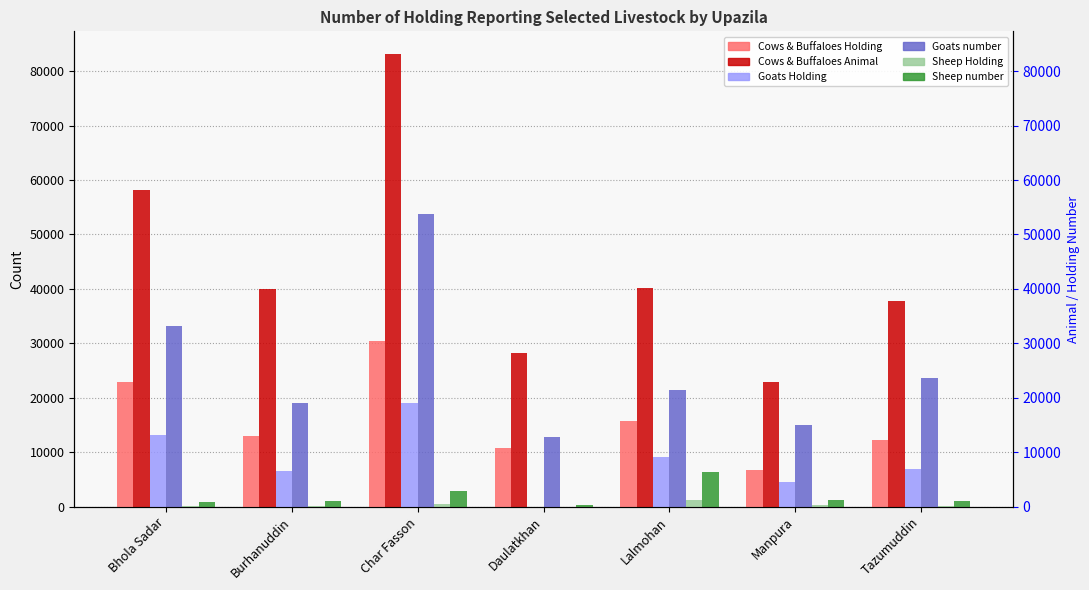

How many bars are there in total?

42